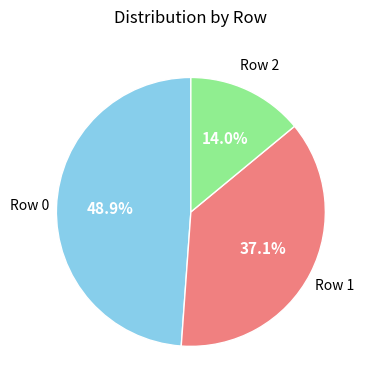

Does any single category account for the majority?

No